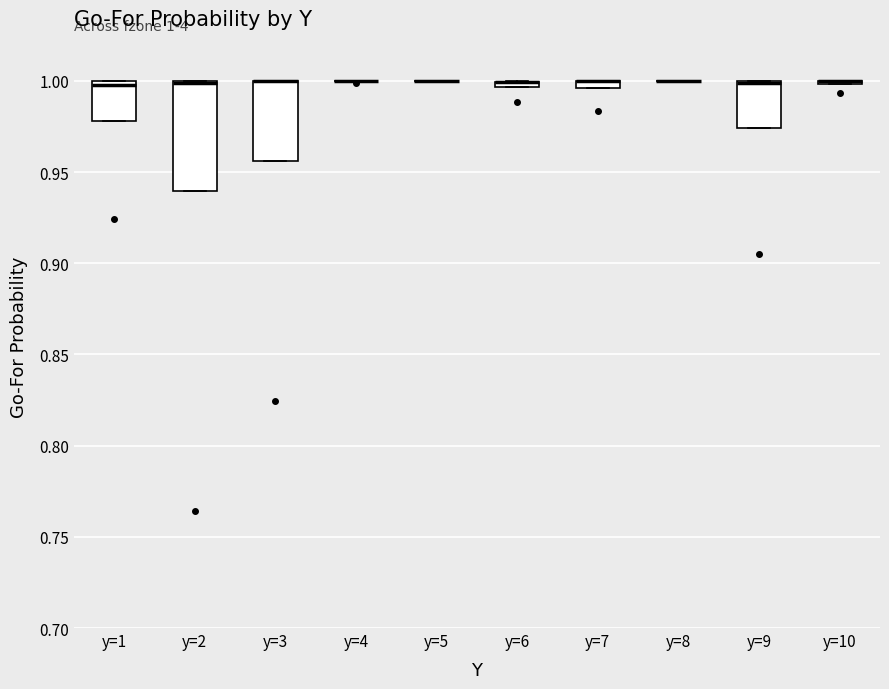

Which box is the tallest, from its lower edge to its upper edge?

y=2